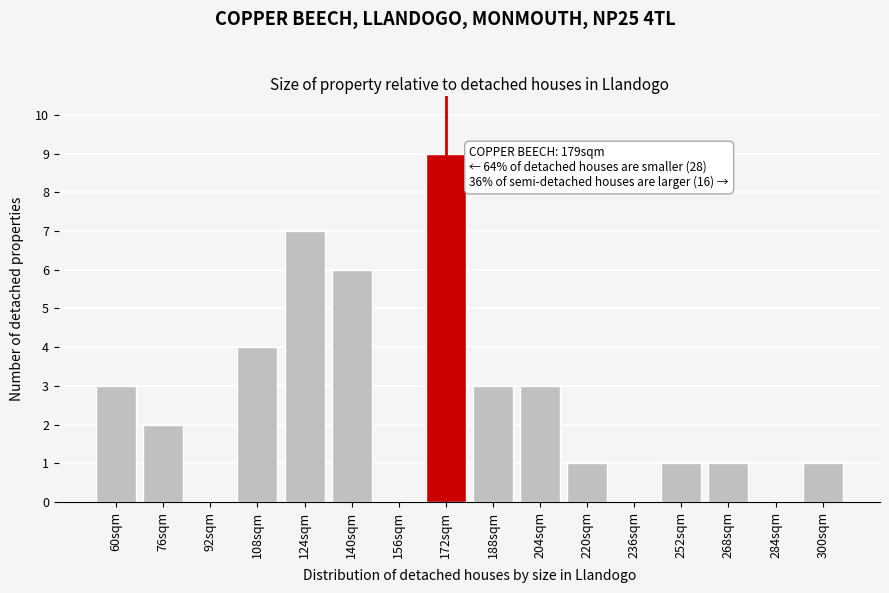

Reading left to right, what are all the values shown in this chart?

60sqm=3	76sqm=2	92sqm=0	108sqm=4	124sqm=7	140sqm=6	156sqm=0	172sqm=9	188sqm=3	204sqm=3	220sqm=1	236sqm=0	252sqm=1	268sqm=1	284sqm=0	300sqm=1